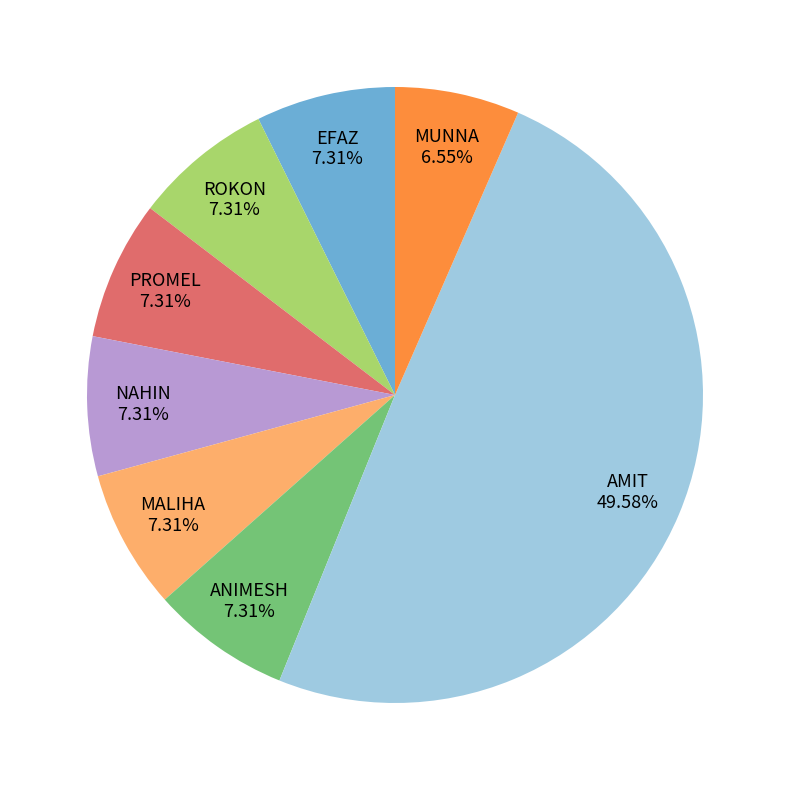

What is the largest slice in the pie chart?

AMIT